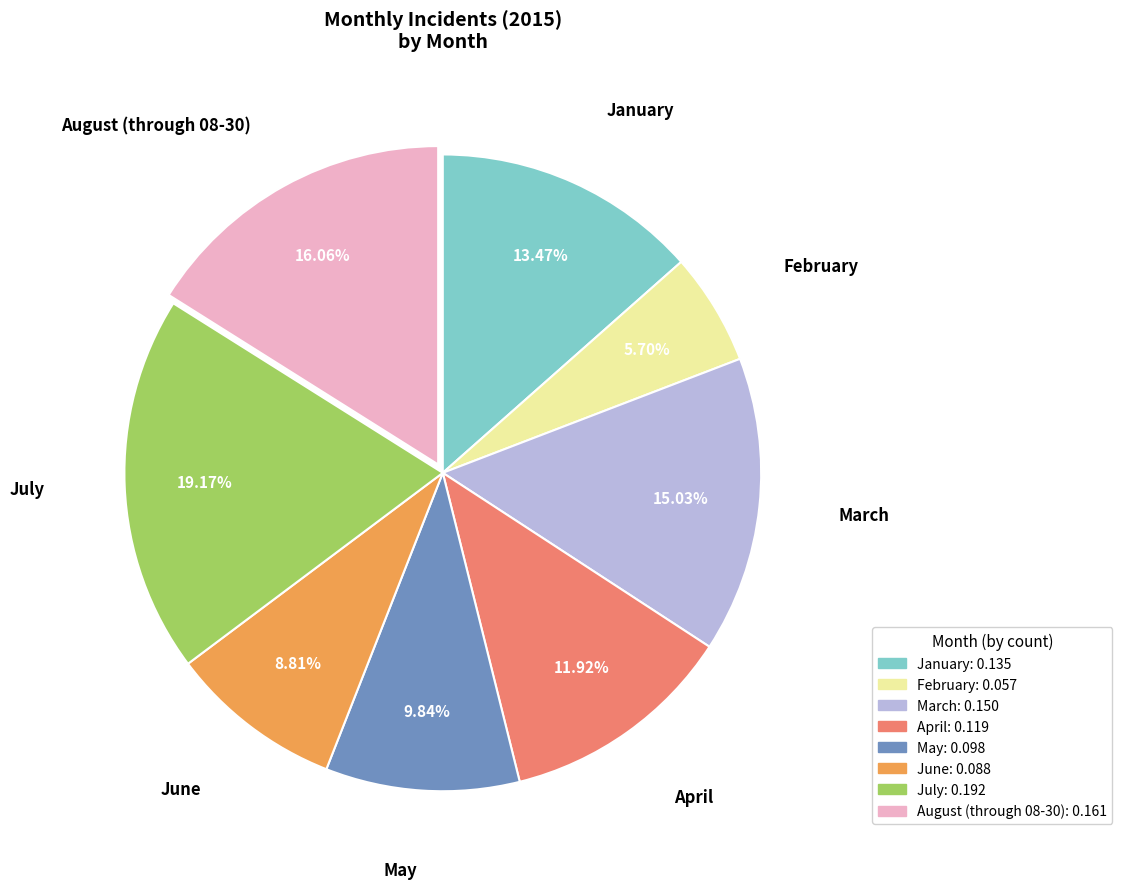

What percentage do June and August (through 08-30) together represent?

24.9%